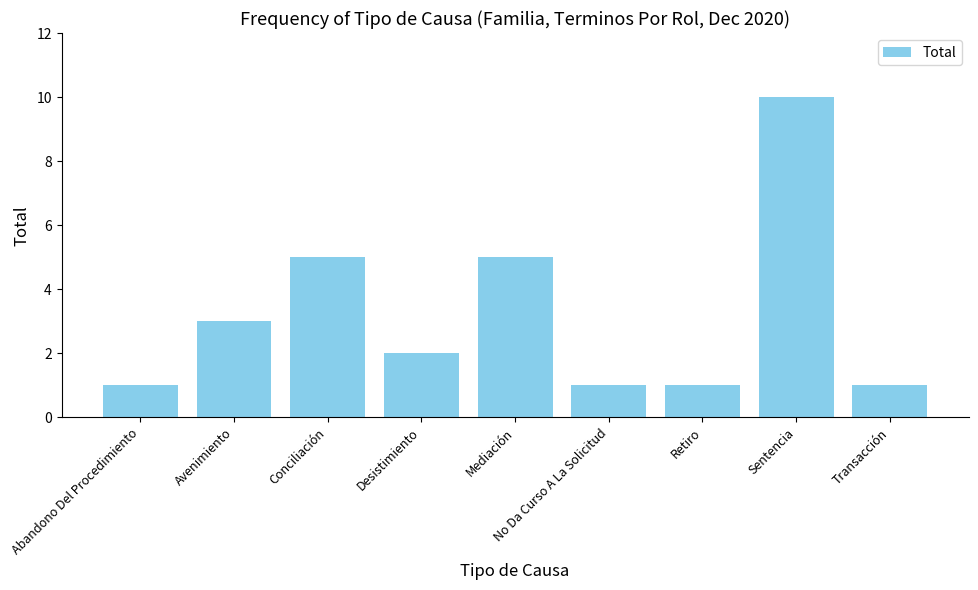

How many values are between 1 and 5?

8